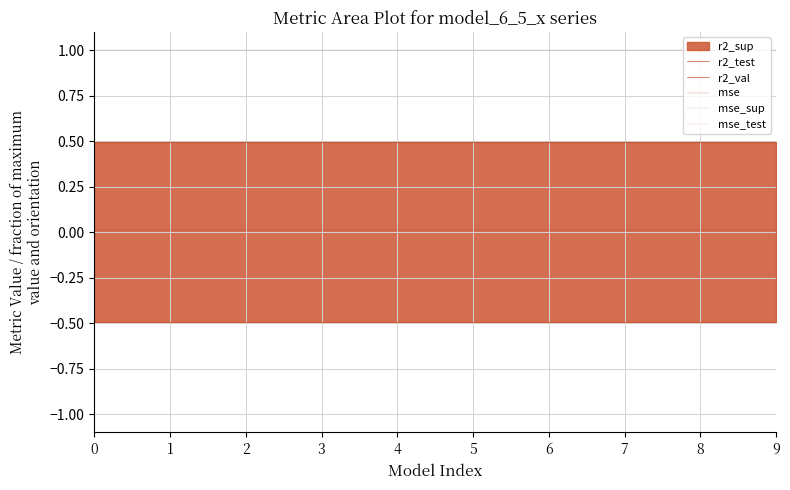

Which series changed the most between 0 and 2?

r2_test